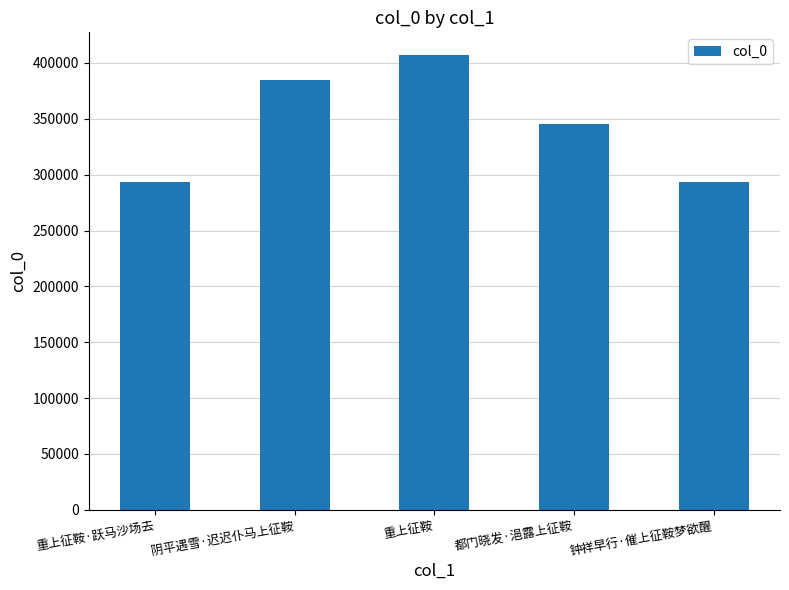

Between 重上征鞍 and 都门晓发·浥露上征鞍, which is larger?

重上征鞍